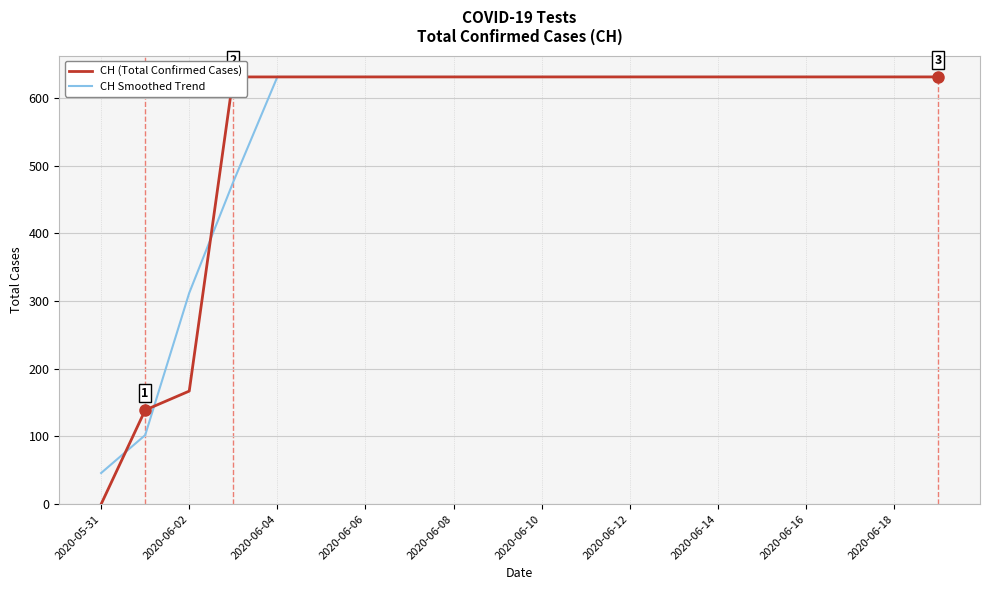

Where is CH Smoothed Trend nearest to the value 338?

2020-06-02